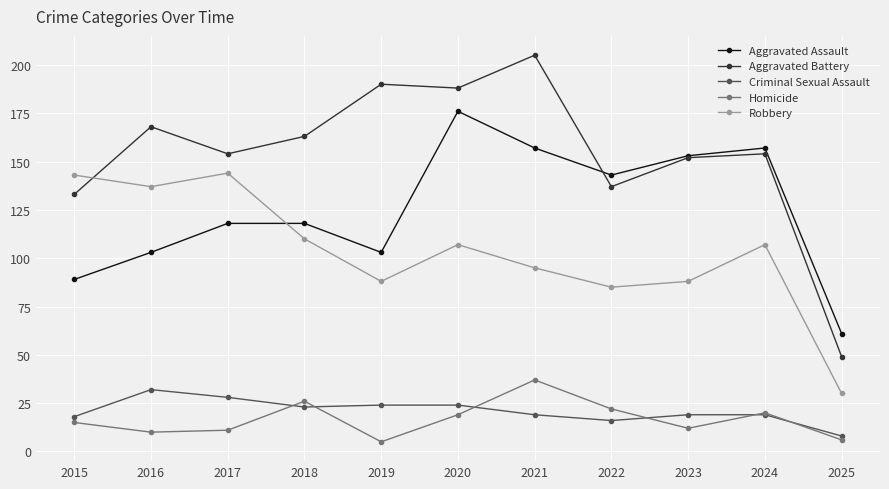

What is the total value across all series at 2017?

455